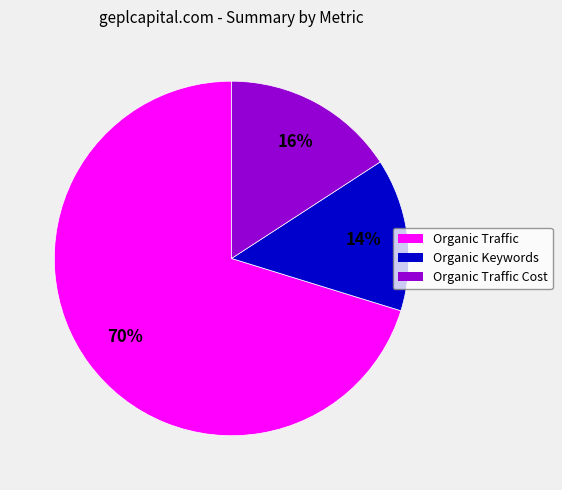

The Organic Traffic Cost slice represents 30% of the pie. True or false?

False